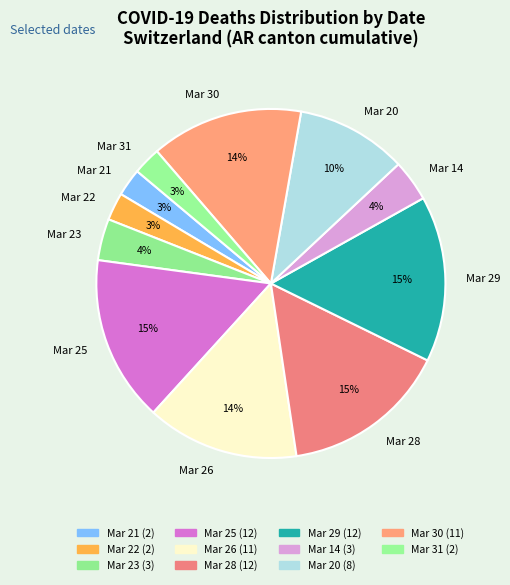

Which has a higher value, Mar 31 or Mar 28?

Mar 28